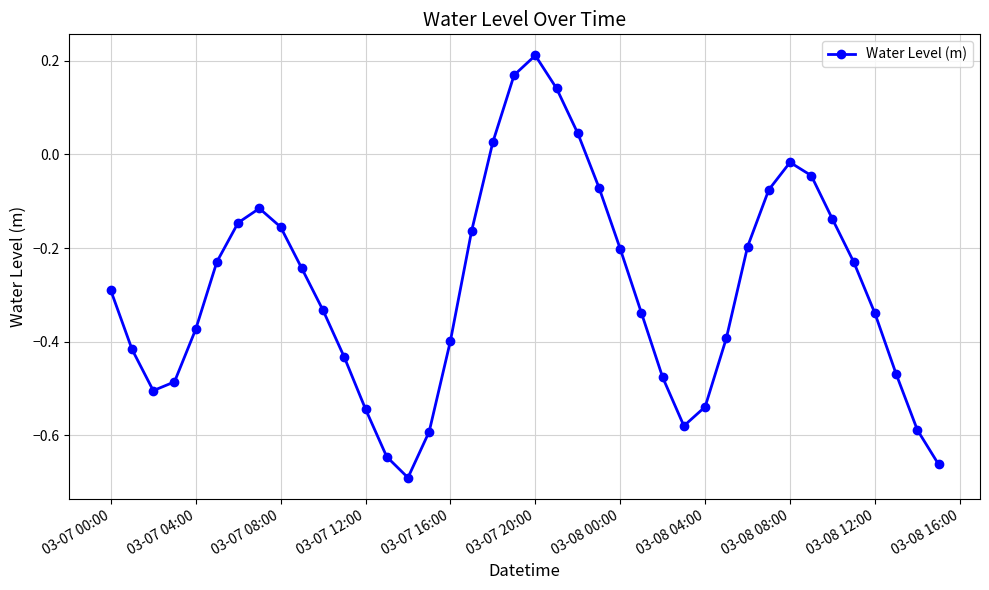

How many interior local valleys (lower than both neighbors) does the data have?

3